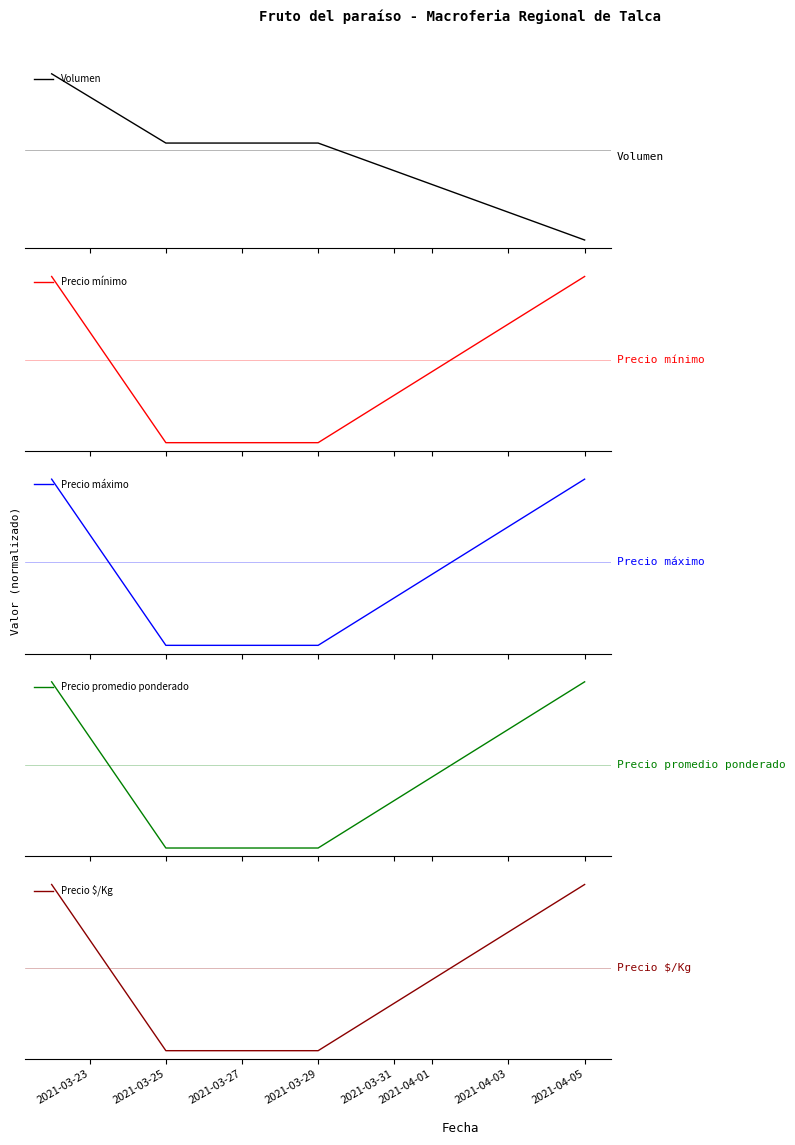

Which series has the largest total across all categories?

Volumen